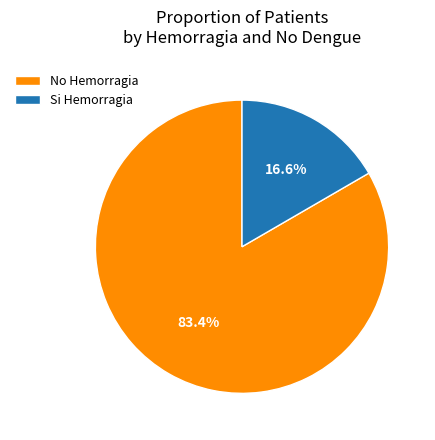

How many slices are in this pie chart?

2